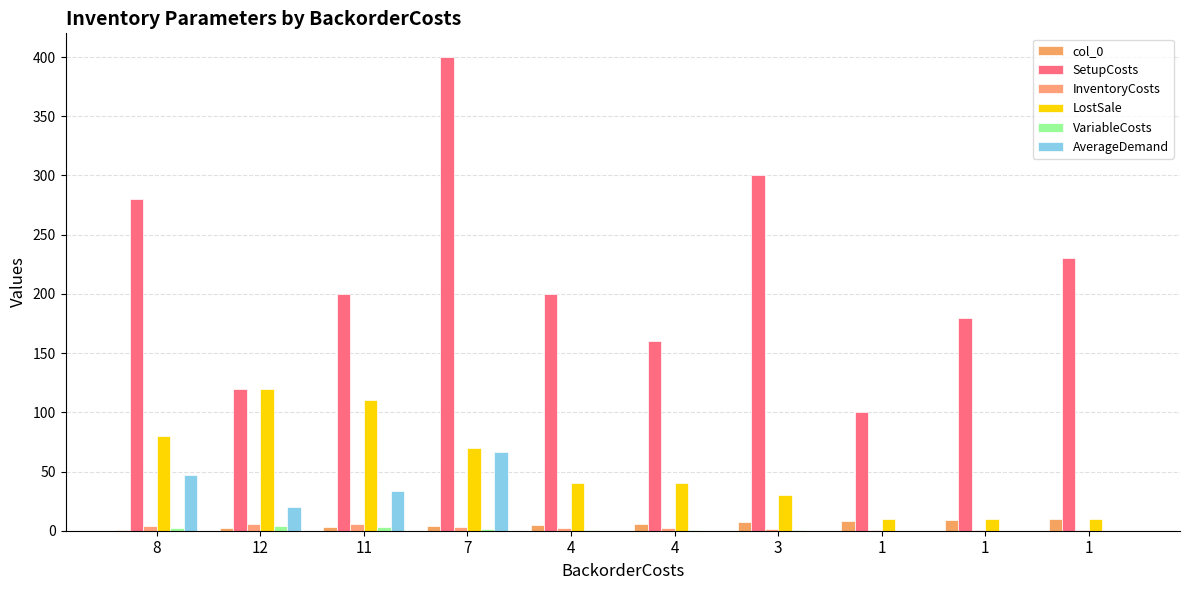

The value of AverageDemand at 1 is -20.6. True or false?

False